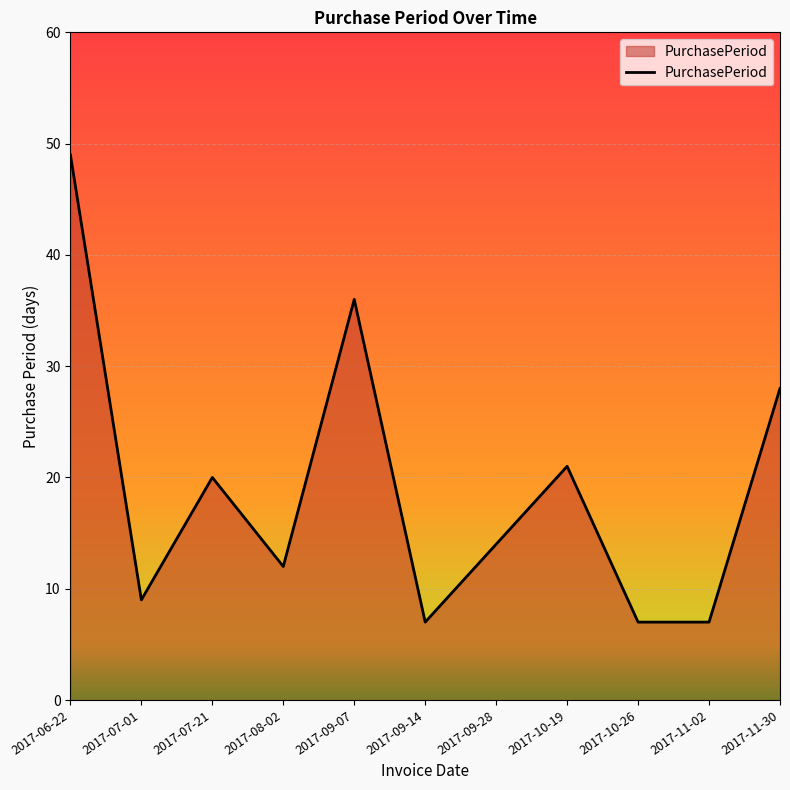

What is the maximum value shown in the chart?

49